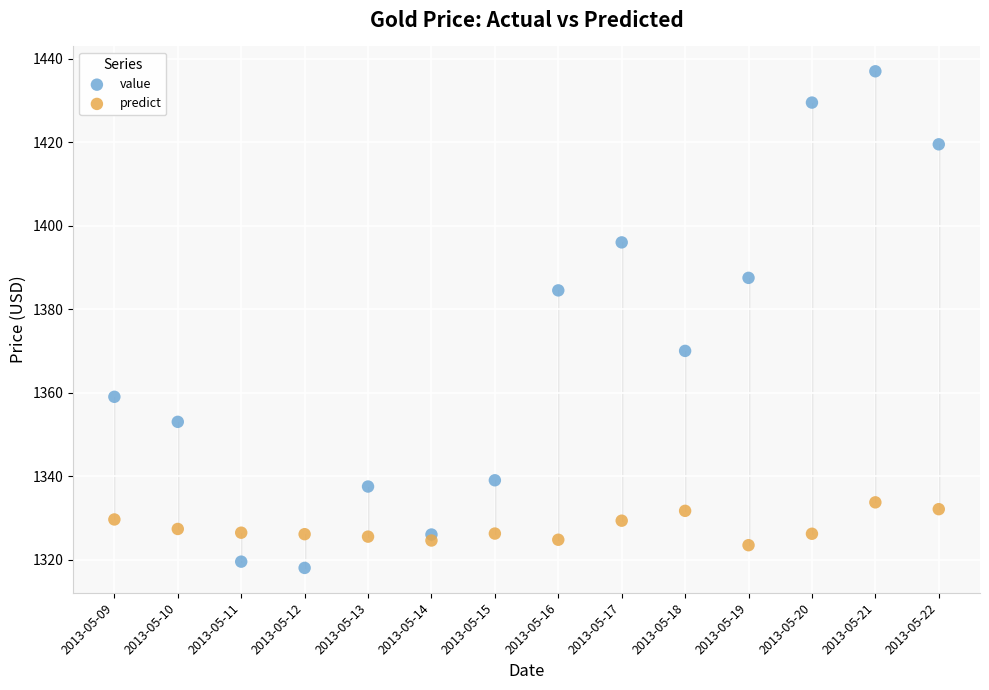

Which series contains the highest Y value?

value